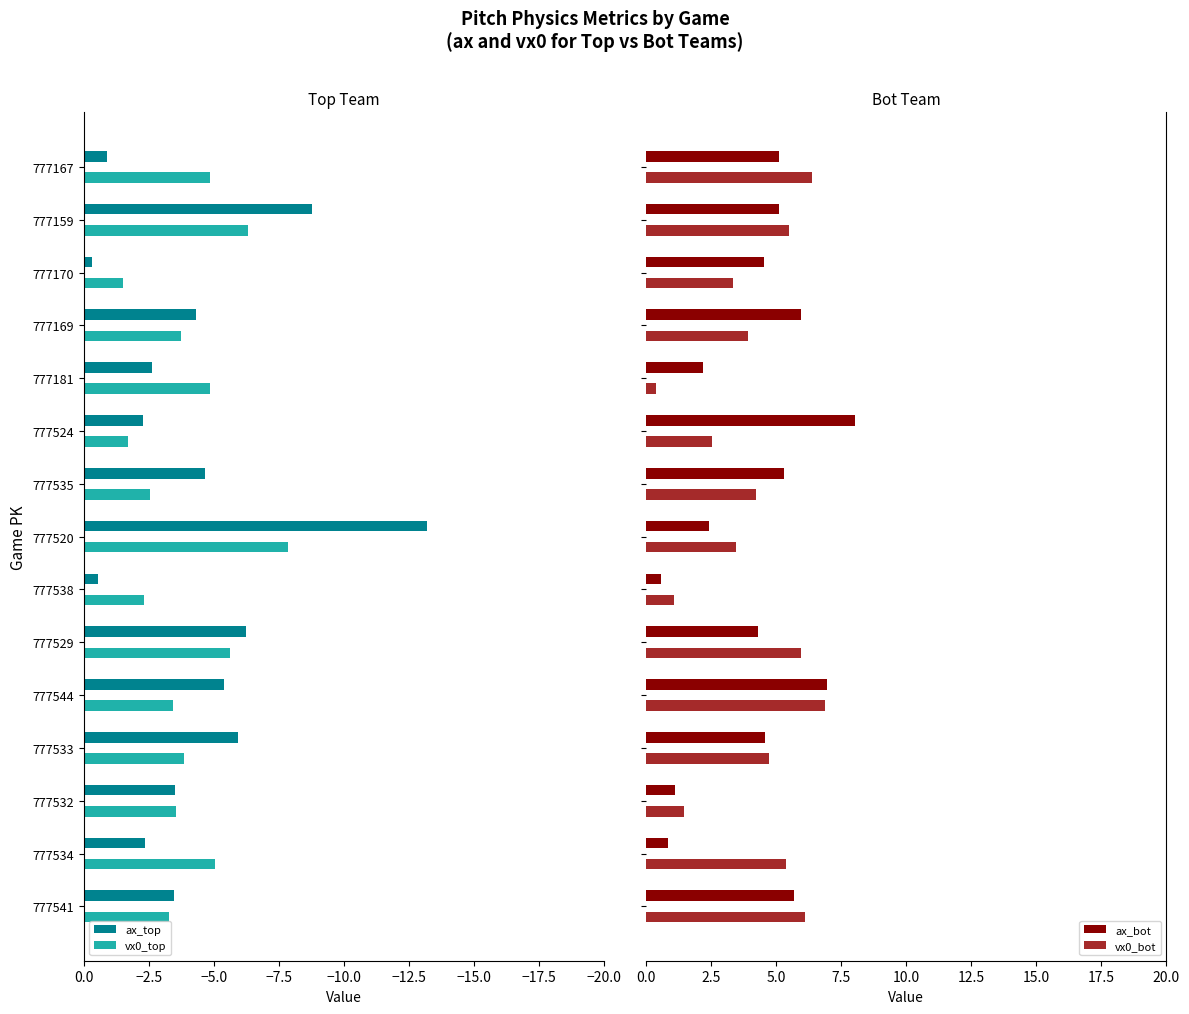

What is the difference between the second highest and minimum values in the ax_bot series?

6.4